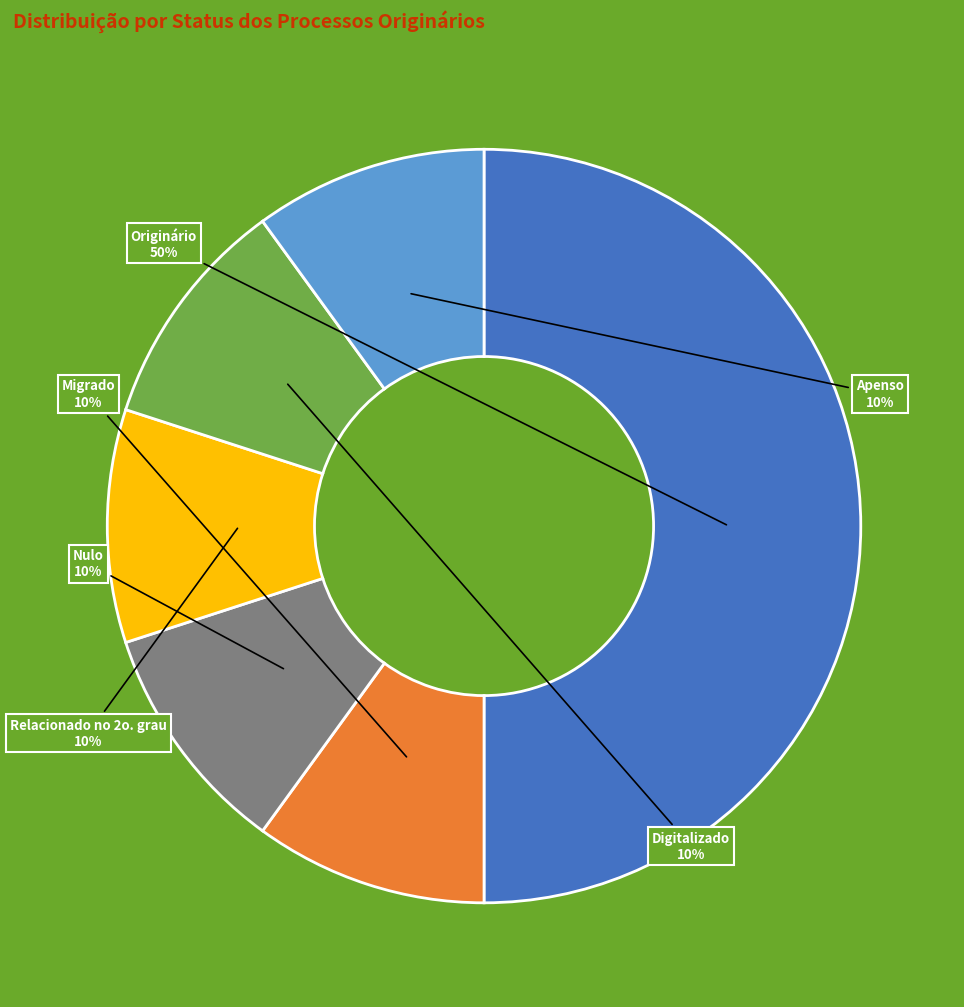

What is the ratio of the value at Digitalizado to the value at Apenso?

1.0